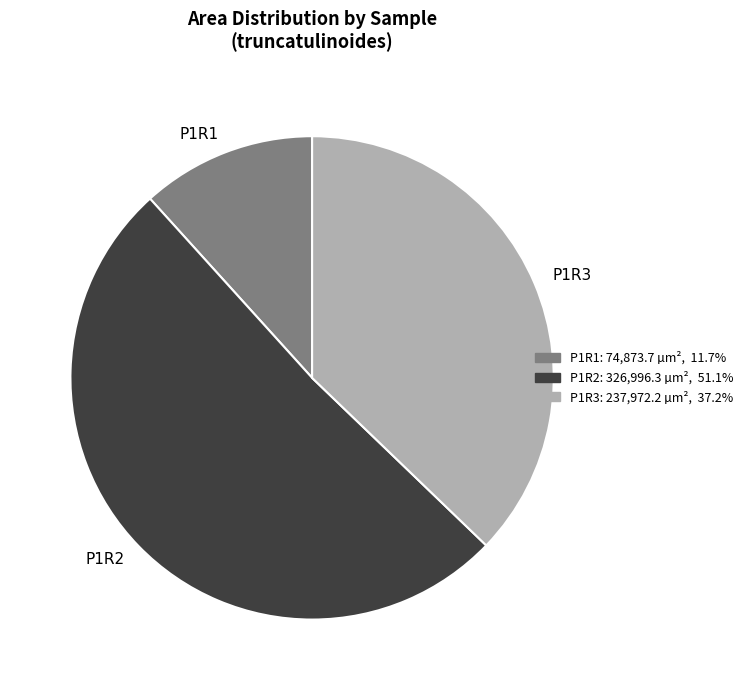

Is there any slice that represents more than half of the pie?

Yes